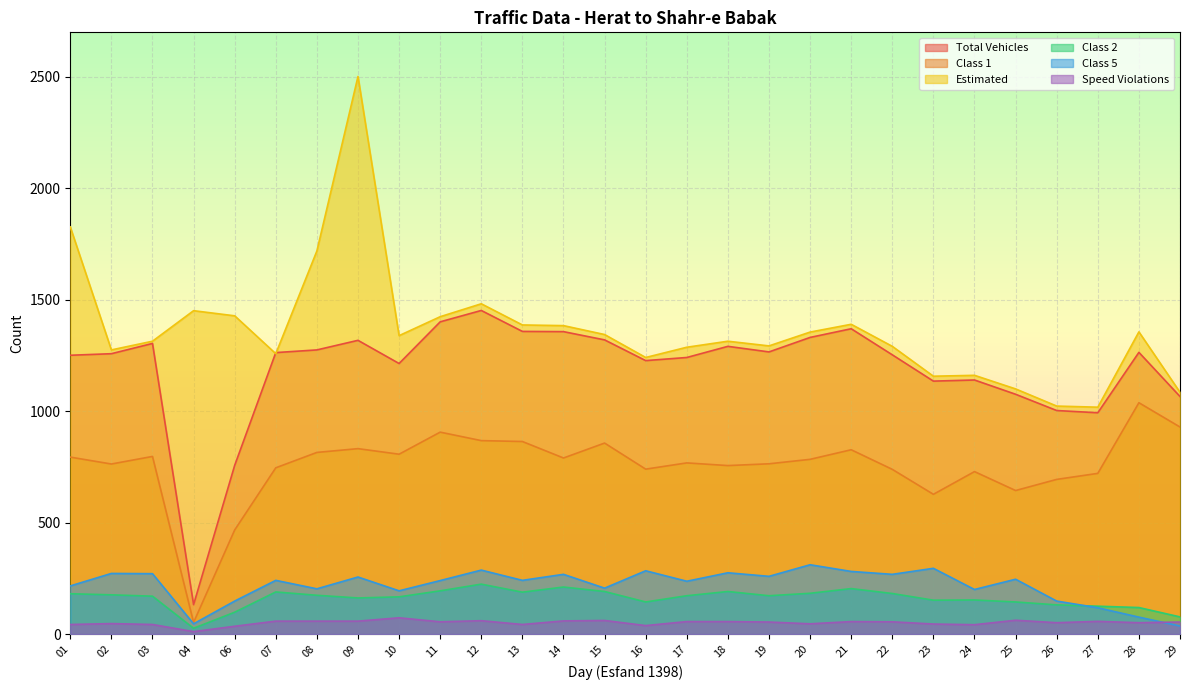

Reading right to left, extract all data points from this chart.

total_vehicles: 1066	1264	993	1003	1076	1140	1135	1253	1370	1331	1266	1291	1241	1227	1320	1357	1358	1452	1401	1214	1318	1275	1263	757	132	1304	1258	1251
class1: 929	1038	721	694	644	729	627	739	827	784	764	756	768	740	857	790	864	868	906	807	832	815	746	467	52	797	763	794
estimated: 1085	1356	1018	1023	1100	1161	1157	1291	1390	1355	1293	1314	1287	1241	1344	1384	1387	1482	1424	1339	2502	1719	1258	1428	1451	1314	1275	1827
class2: 77	119	125	131	144	153	152	182	204	183	172	191	172	144	191	211	188	224	194	167	162	174	189	98	26	170	176	181
class5: 36	76	118	148	246	200	295	268	281	311	259	275	237	284	206	268	241	287	240	194	256	203	241	148	46	271	272	216
speed_violation: 54	51	57	51	62	42	45	55	56	46	54	56	56	38	61	59	43	60	55	73	58	58	58	35	11	43	47	43